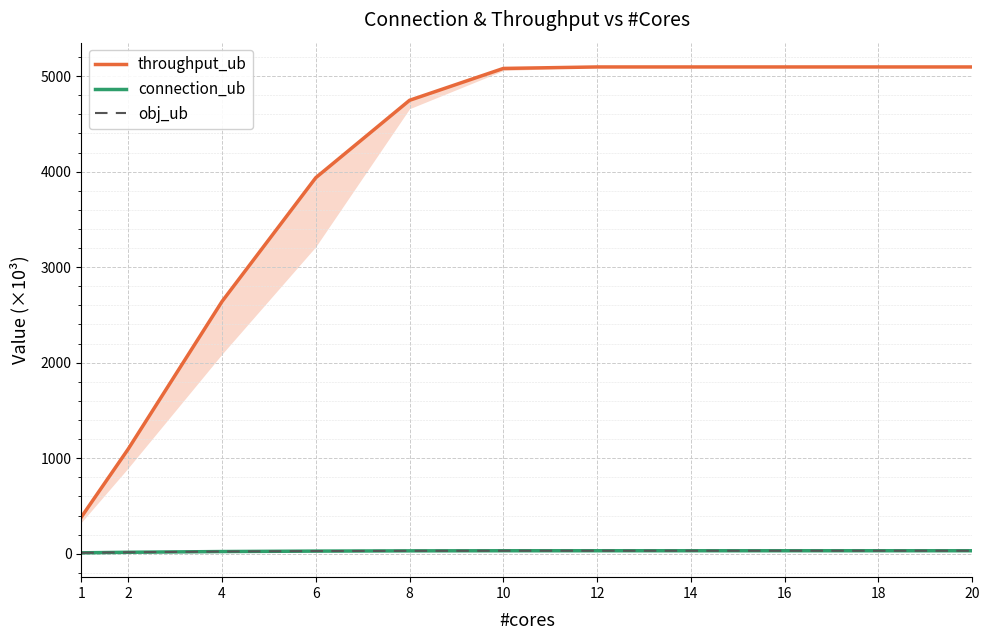

Reading left to right, list all the values displayed in this chart.

throughput_ub: 384.2	1096.5	2640.7	3936.7	4747.0	5080.4	5095.9	5095.9	5095.9	5095.9	5095.9
connection_ub: 9.5	15.1	22.8	27.4	30.0	31.0	31.1	31.1	31.1	31.1	31.1
obj_ub: 9.5	15.1	22.8	27.4	30.0	31.0	31.1	31.1	31.1	31.1	31.1